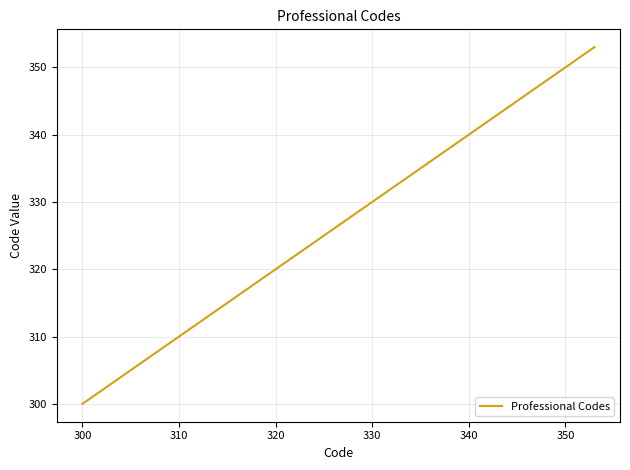

Reading right to left, transcribe all the data shown in this chart.

353	352	351	350	334	333	332	331	330	329	328	327	326	325	324	323	322	321	320	319	318	317	316	315	314	313	312	311	310	309	308	307	306	305	304	303	302	301	300